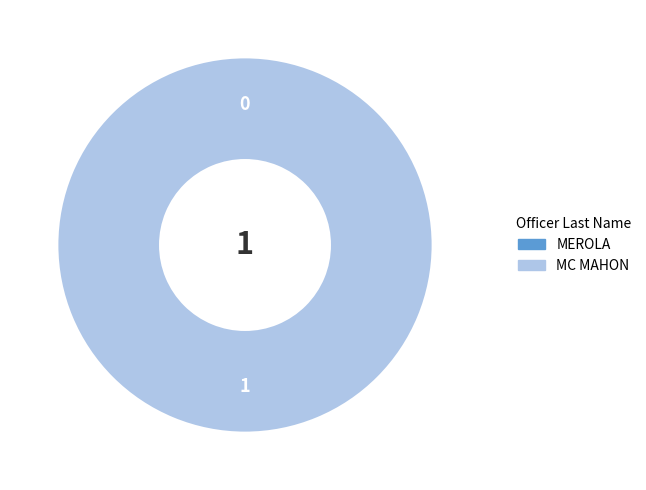

True or false: MC MAHON accounts for 88% of the total.

False